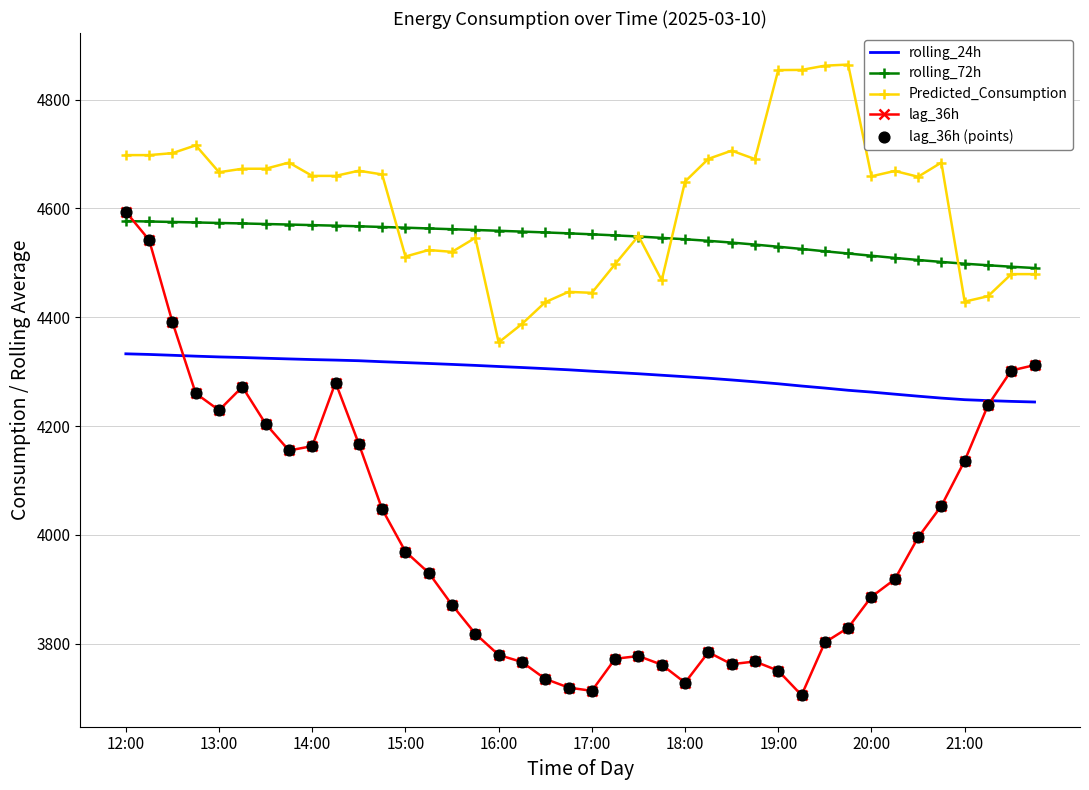

Which series has the widest spread of values?

lag_36h